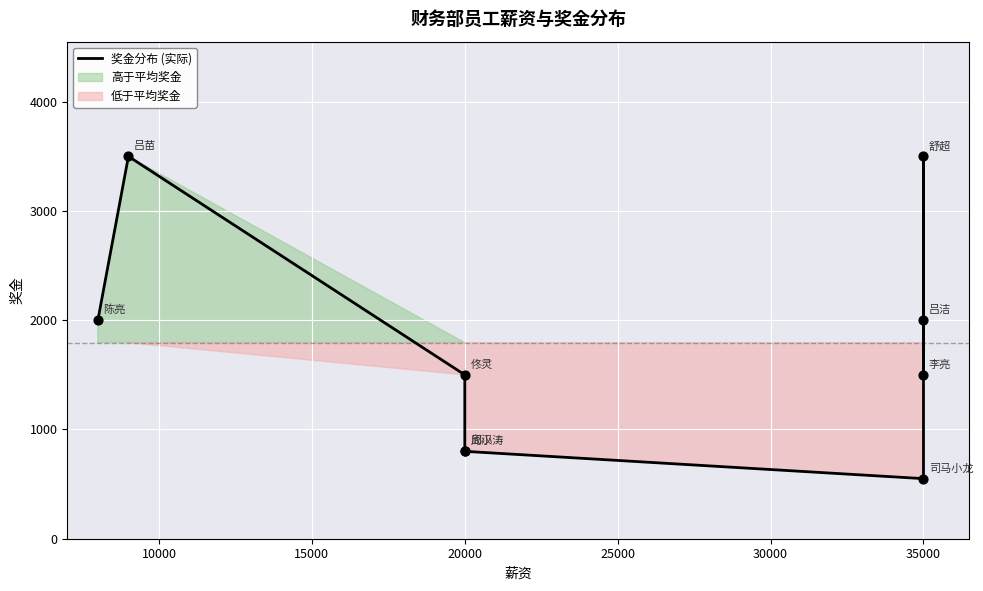

Between 10000 and 35000, which is larger?

10000